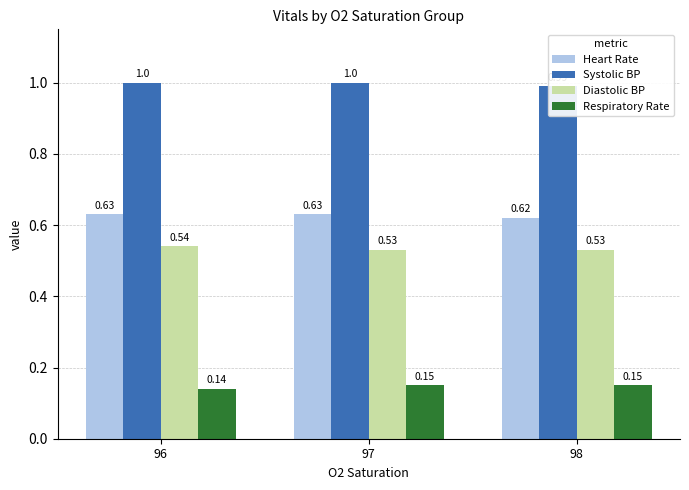

Rank the series by their maximum value, from lowest to highest.

Respiratory Rate, Diastolic BP, Heart Rate, Systolic BP